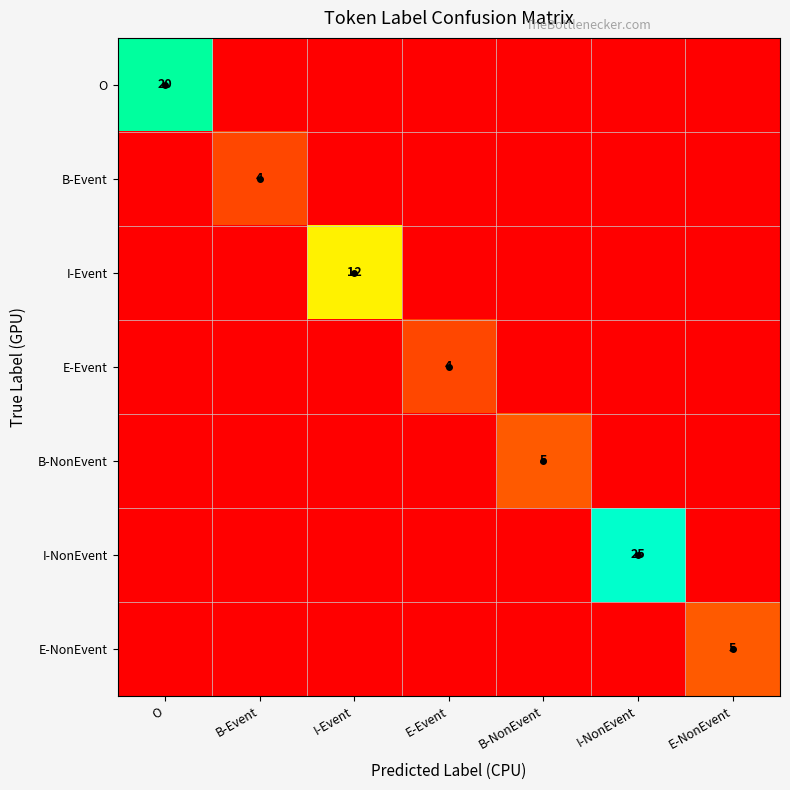

The B-Event series shows 4 at B-Event. True or false?

True